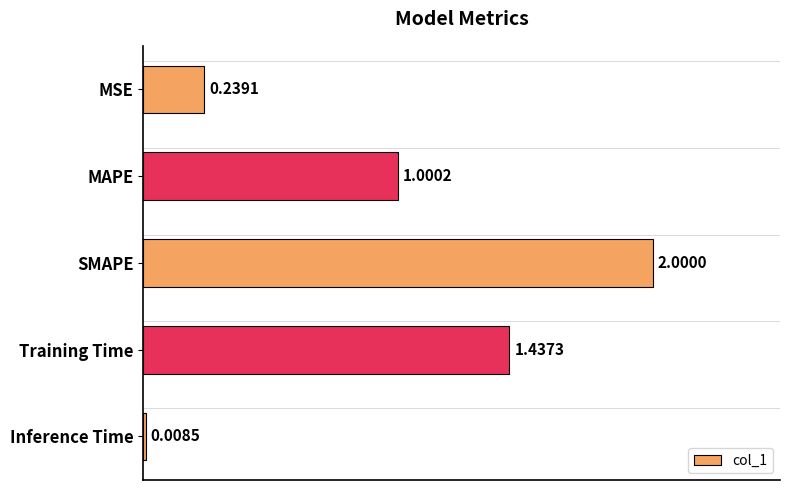

Between MSE and SMAPE, which is larger?

SMAPE